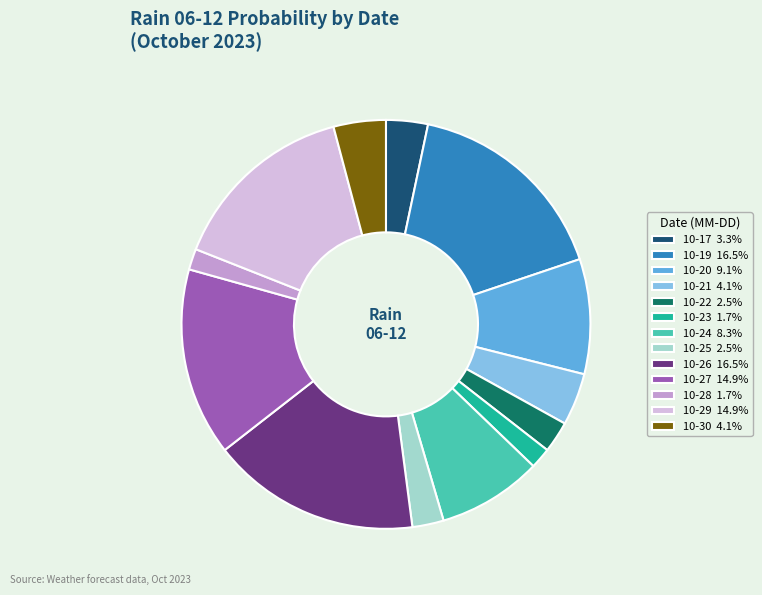

Combined, do 10-25 2.5% and 10-30 4.1% account for over 50%?

No